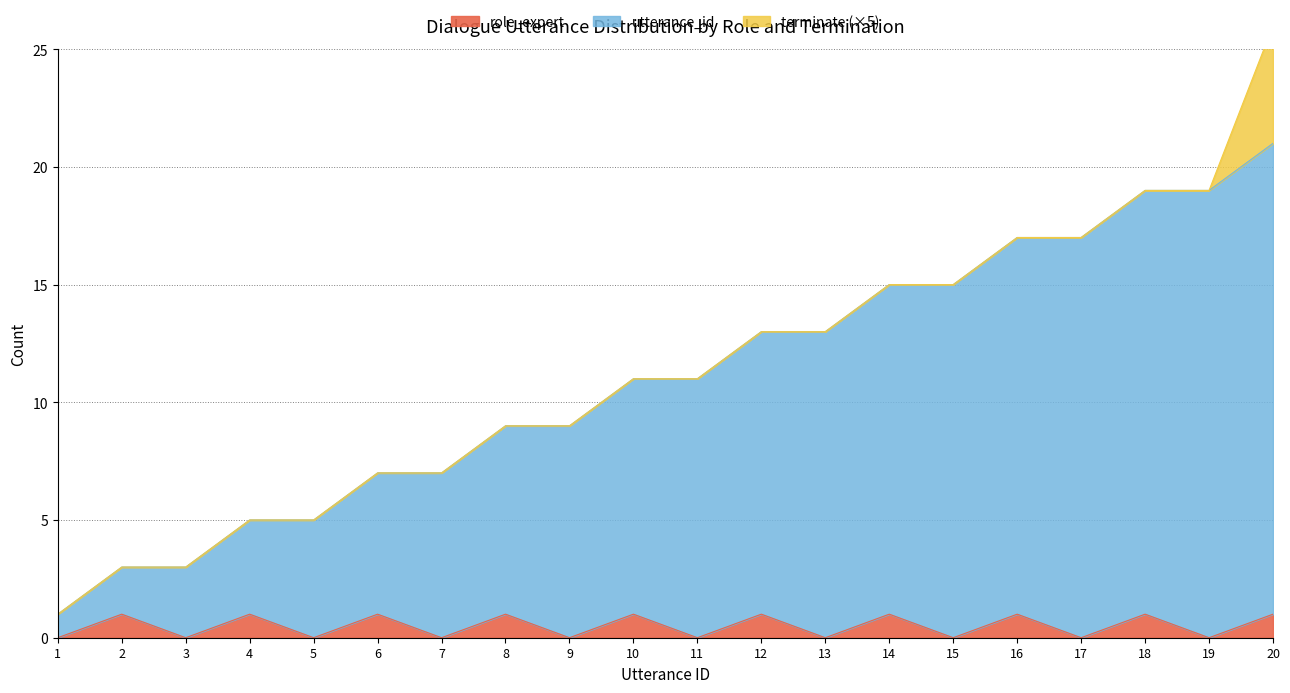

True or false: utterance_id has a value of 16 at 9.

False